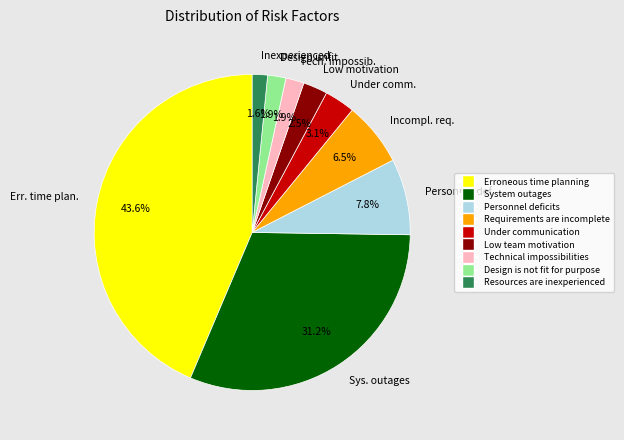

How many slices are in this pie chart?

9